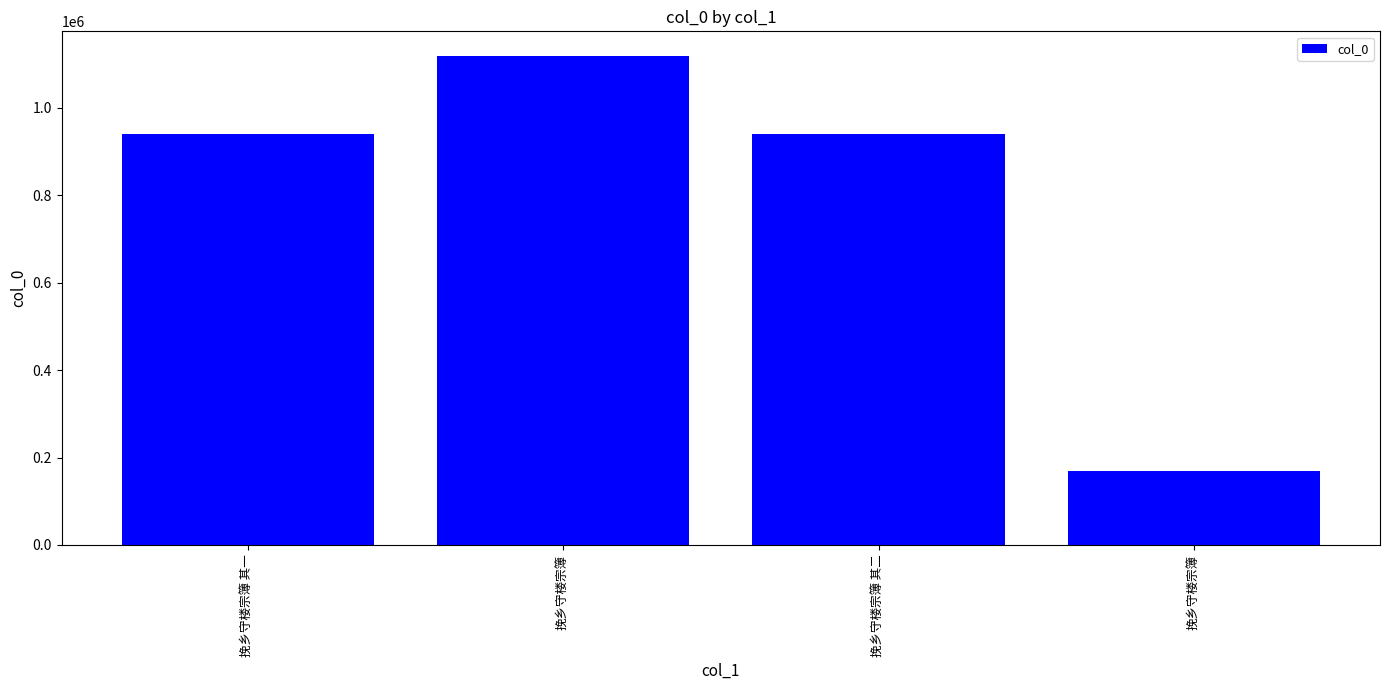

What is the label of the 3rd bar from the right?

挽乡守楼宗簿